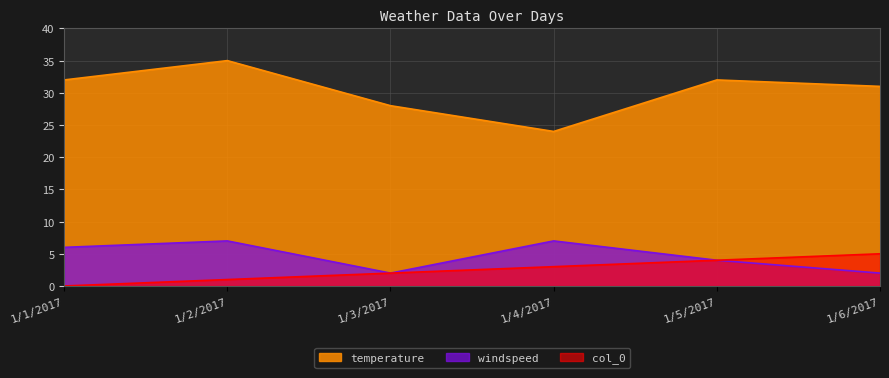

Which label corresponds to the largest value in the chart?

1/2/2017